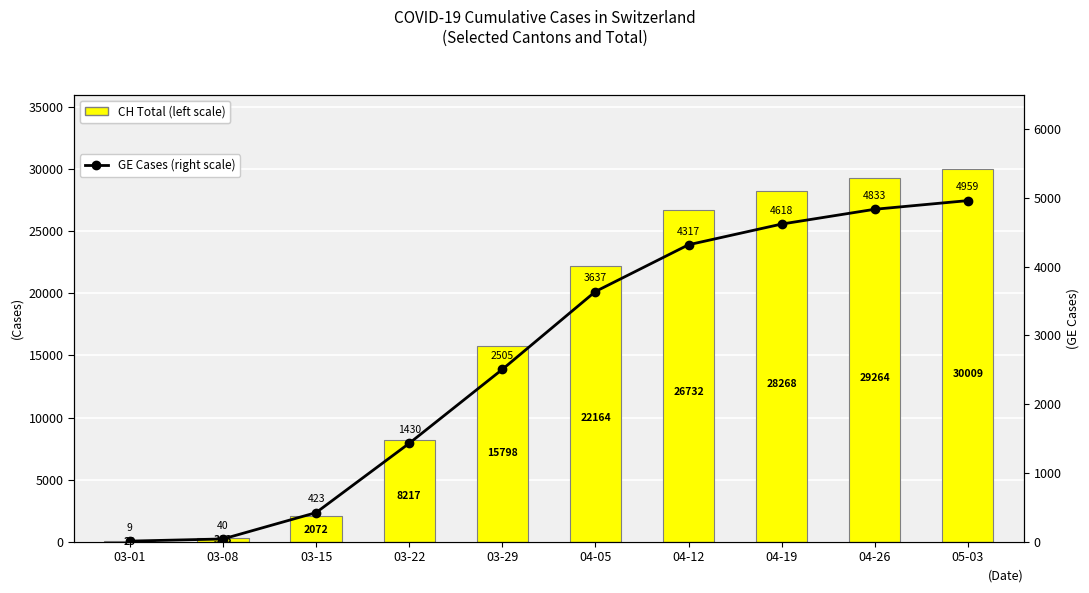

What position from the left is 03-01?

1